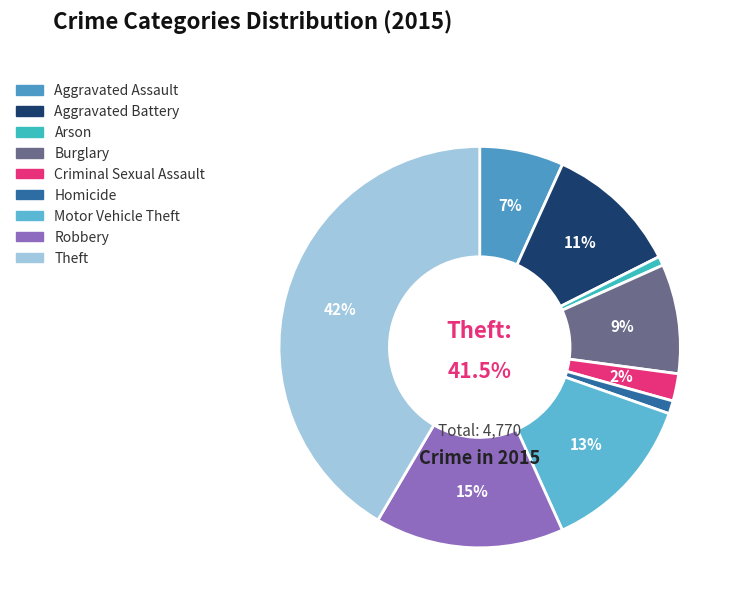

Is Aggravated Battery the majority of the pie?

No